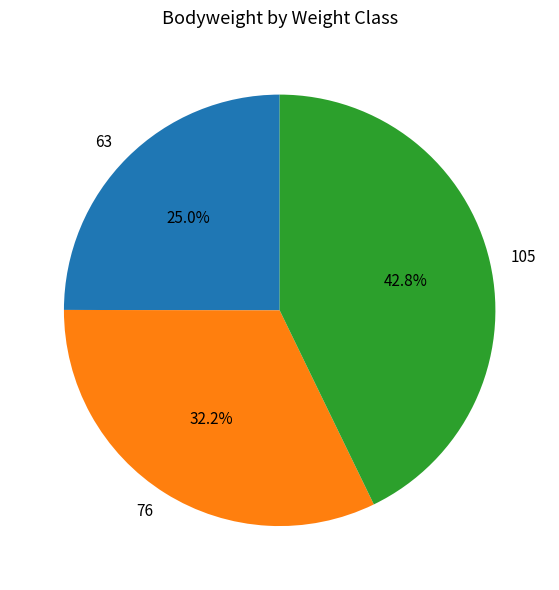

Does any single category account for the majority?

No